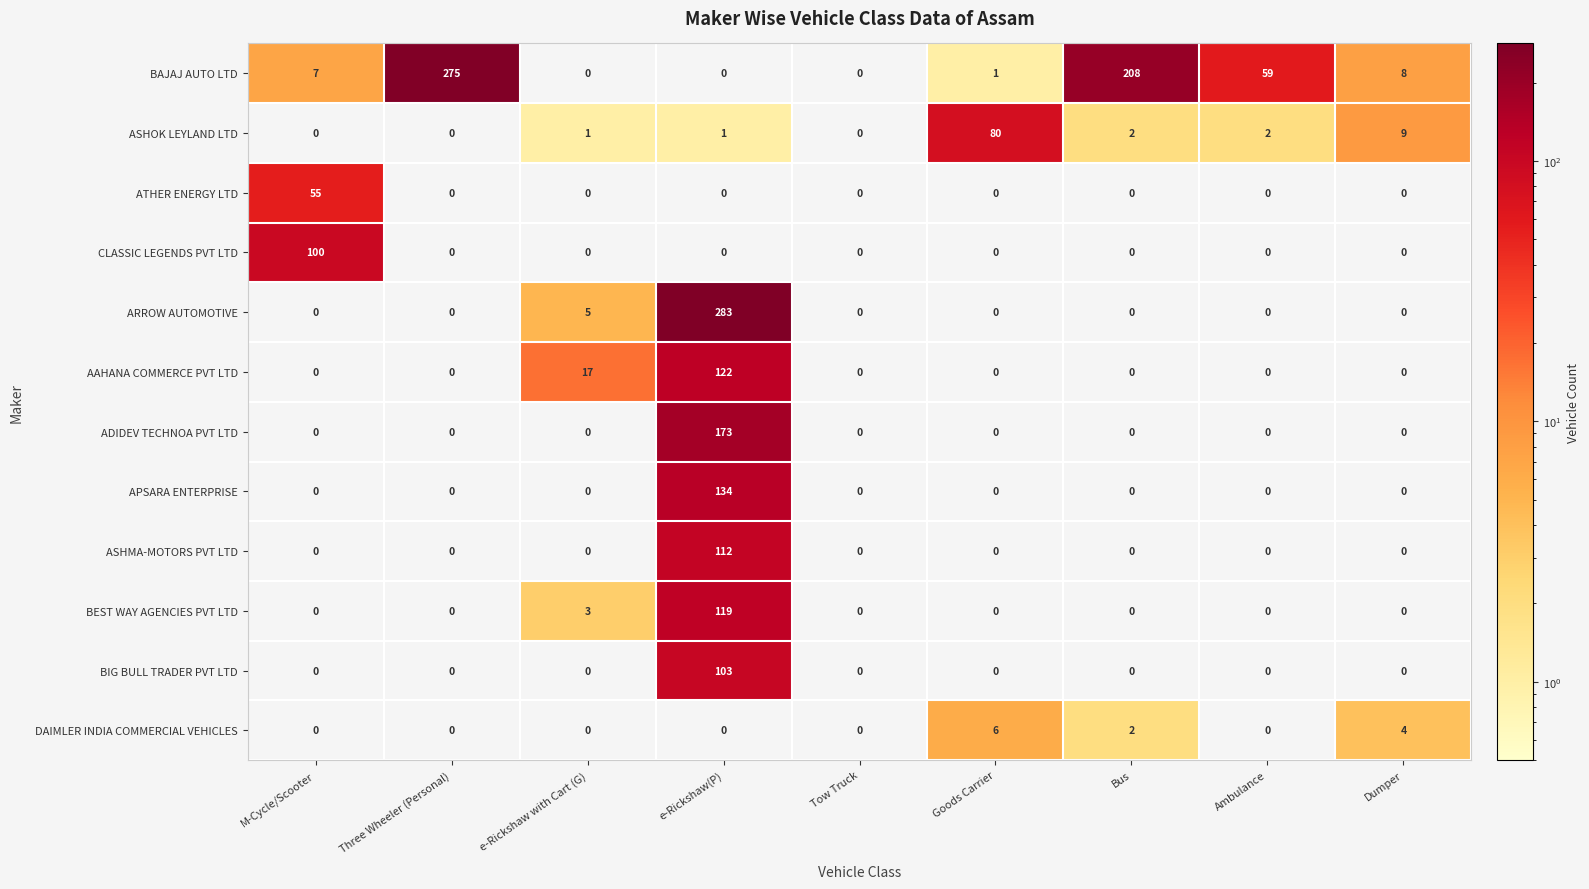

What is the difference between the maximum and minimum values in the ARROW AUTOMOTIVE series?

283